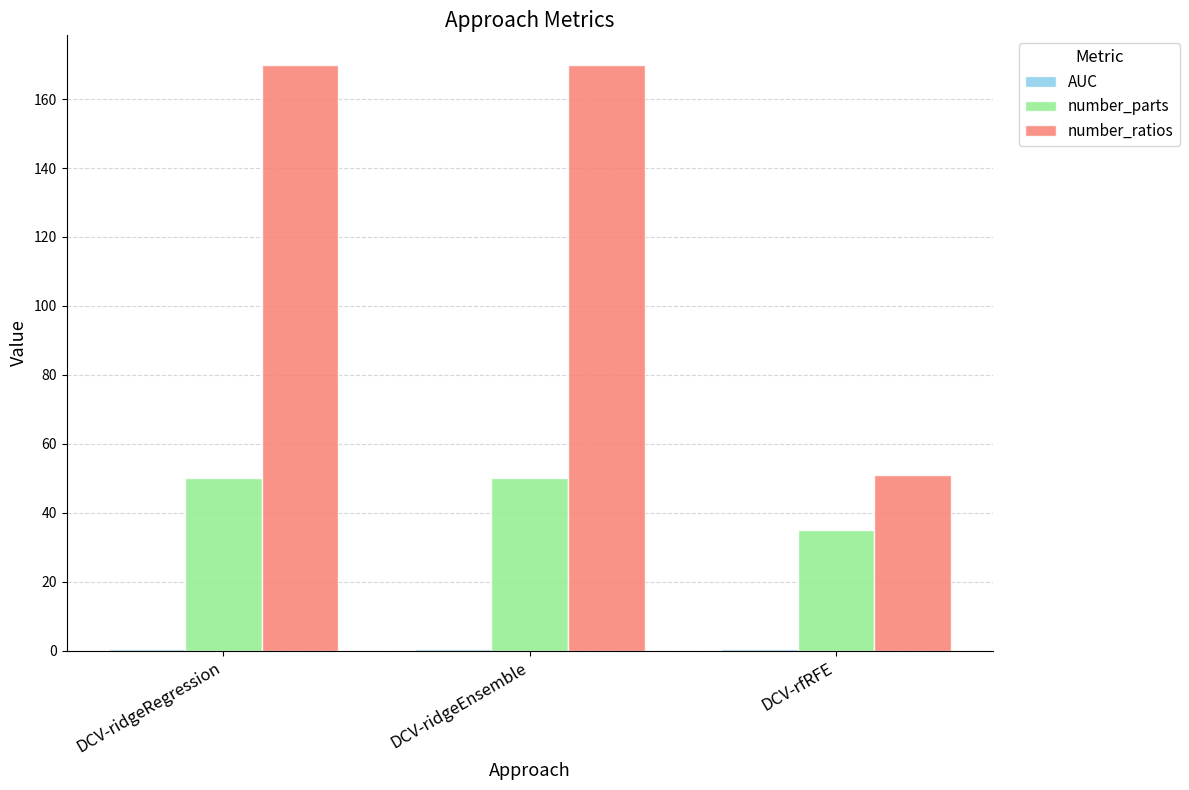

The value of number_ratios at DCV-ridgeEnsemble is 46.8. True or false?

False